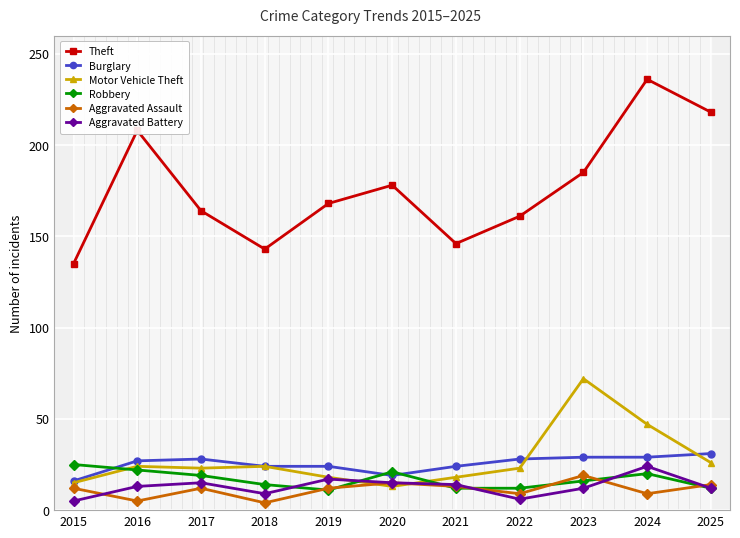

What is the average value of the Theft series?

177